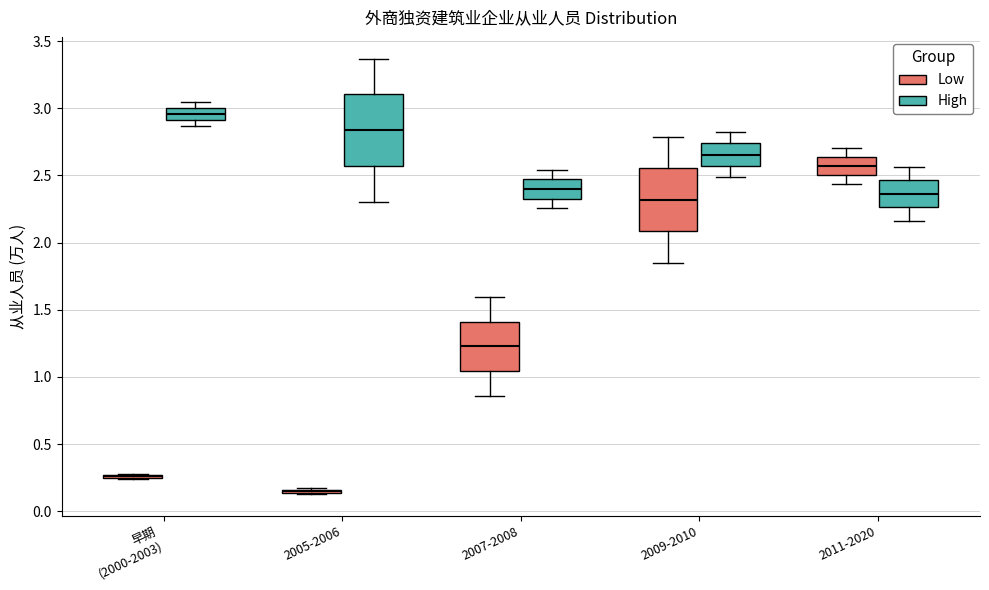

Which box is the tallest, from its lower edge to its upper edge?

2005-2006 (High)